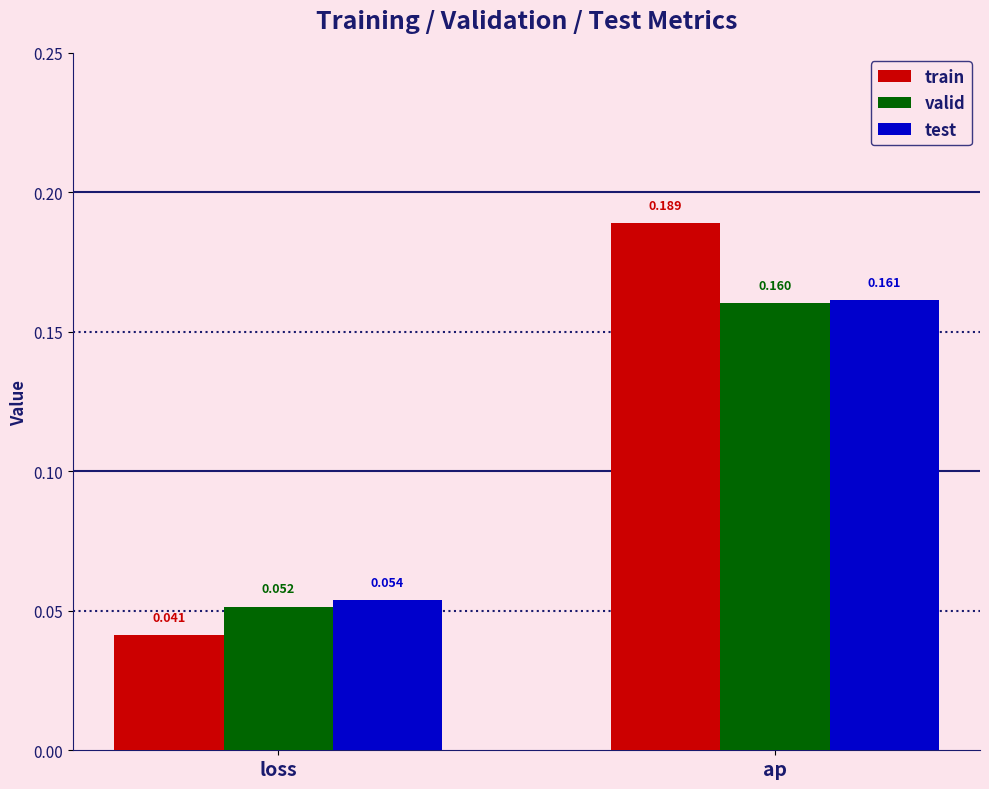

Count the test values in the range 0 to 1.

2